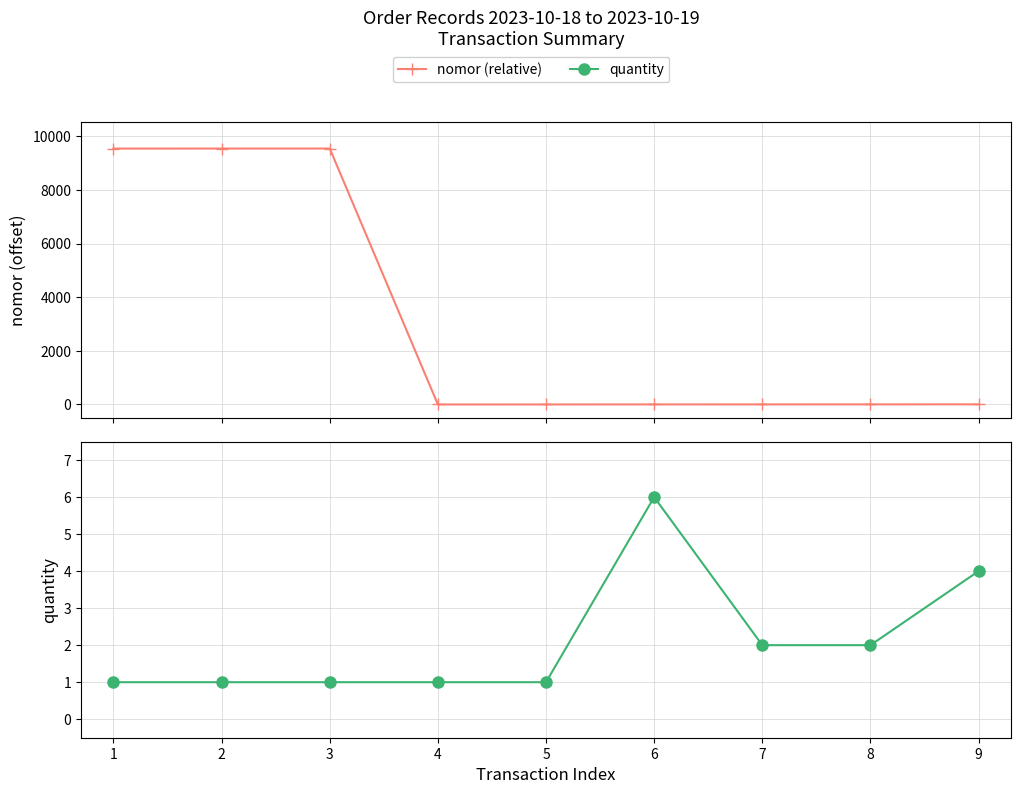

Is this an area chart (filled region under the line)?

No